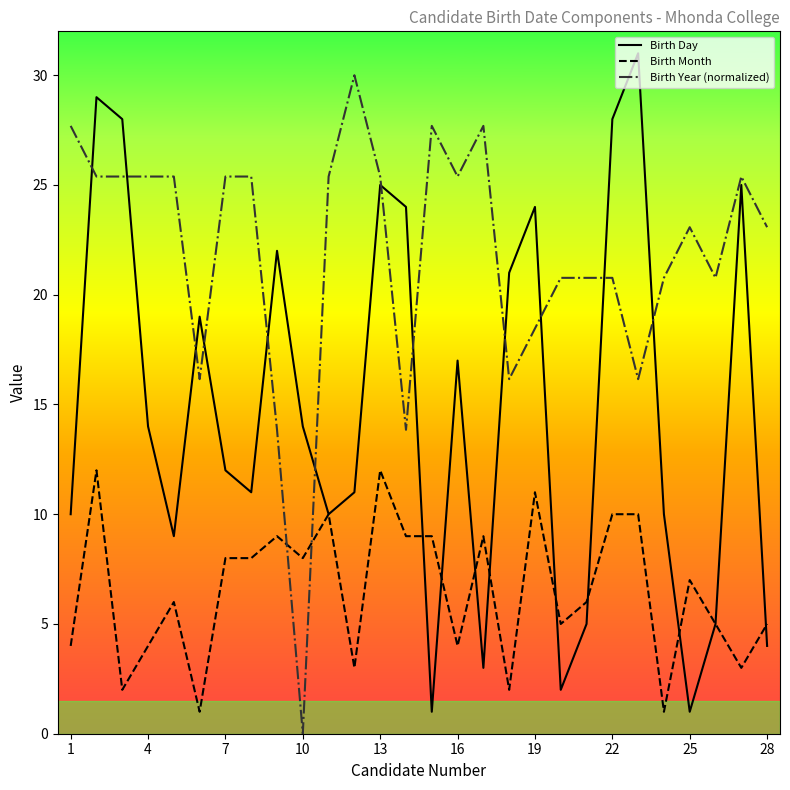

List the series in order of their overall mean, lowest first.

Birth Month, Birth Day, Birth Year (normalized)